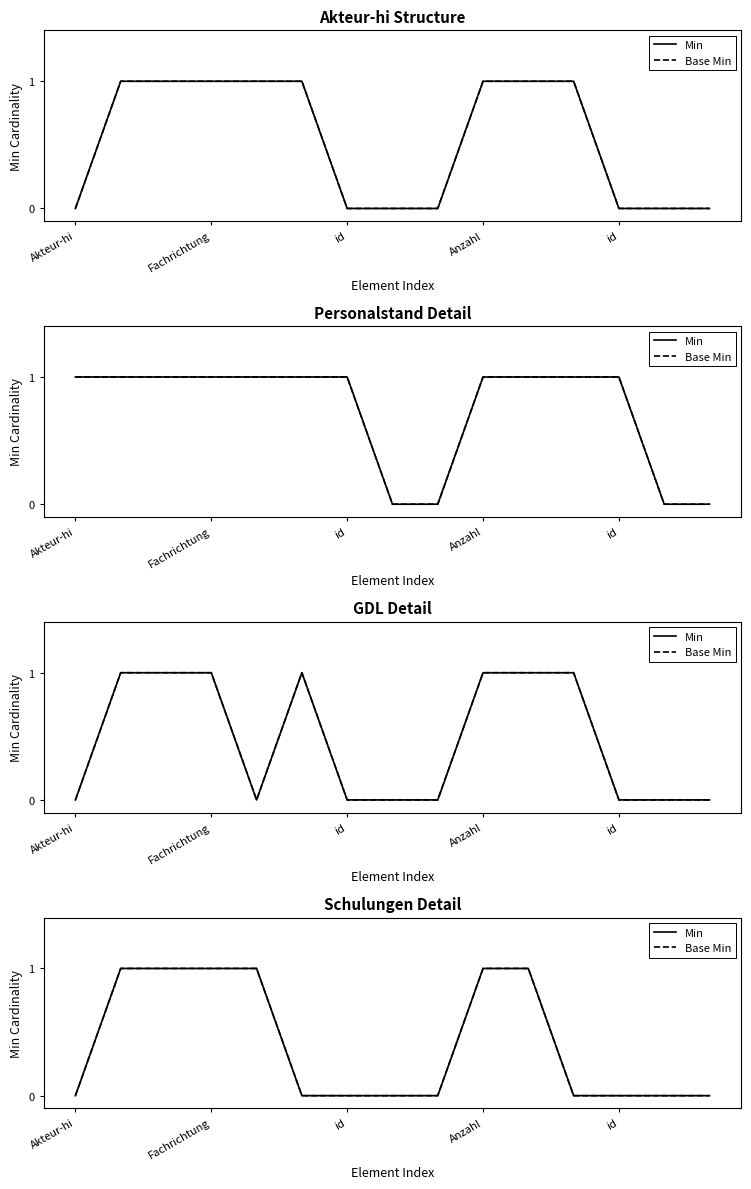

True or false: Min has a value of 1 at id.

True